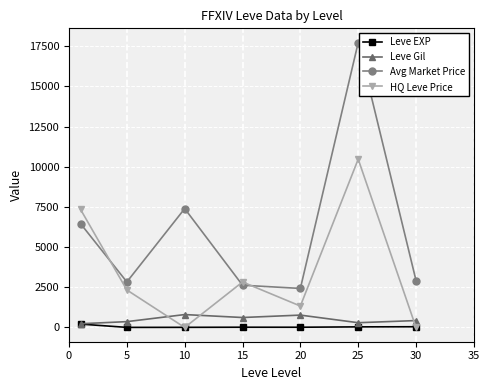

How many interior local peaks does the HQ Leve Price series have?

2